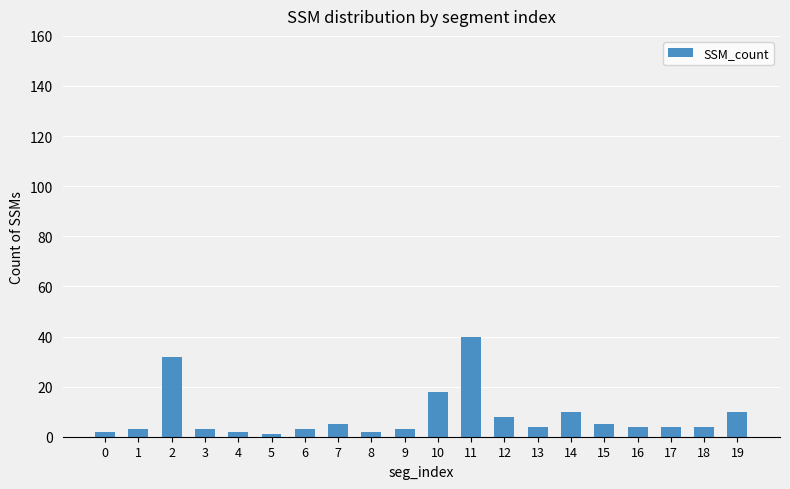

True or false: the data shows 3 at 6.

True